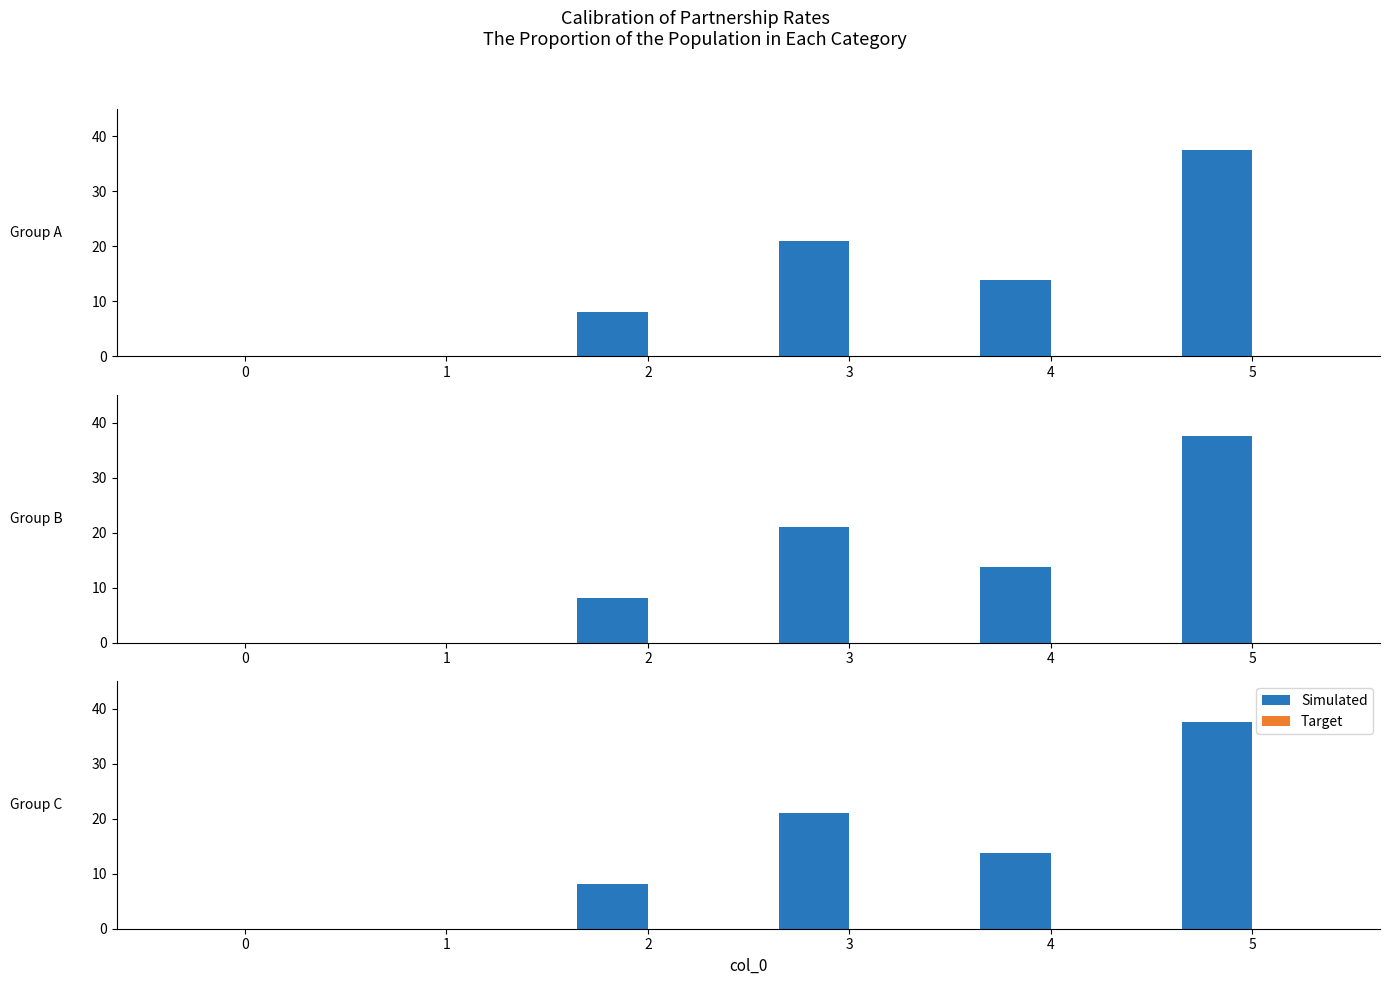

What is the difference between the second highest and second lowest values in the Simulated series?

21.0